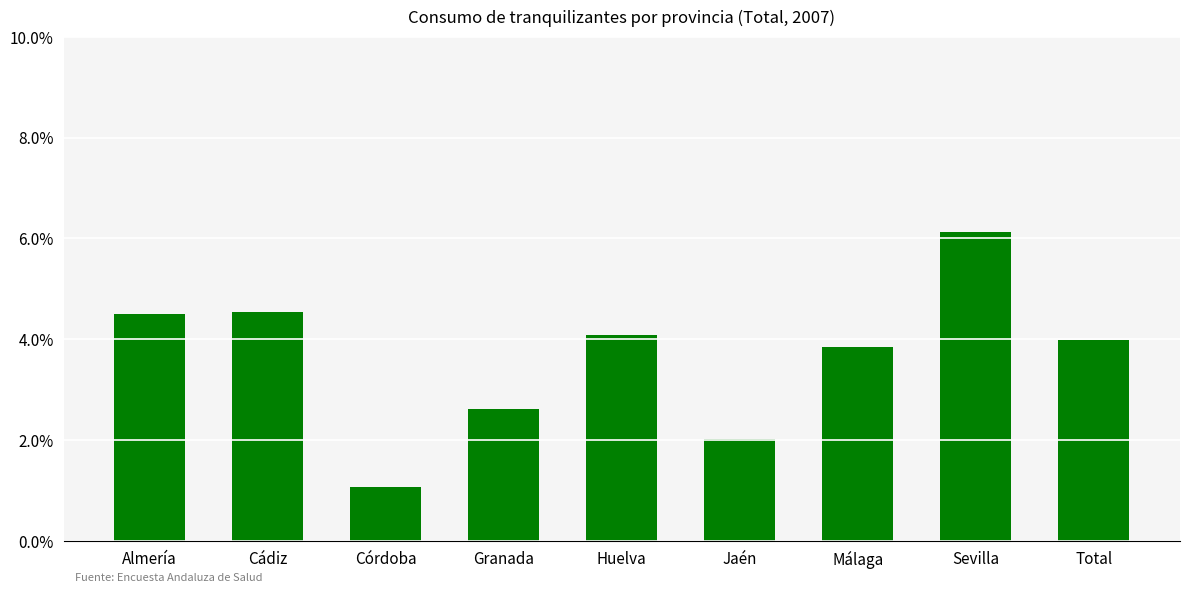

List the labels in order of value, largest first.

Sevilla, Cádiz, Almería, Huelva, Total, Málaga, Granada, Jaén, Córdoba